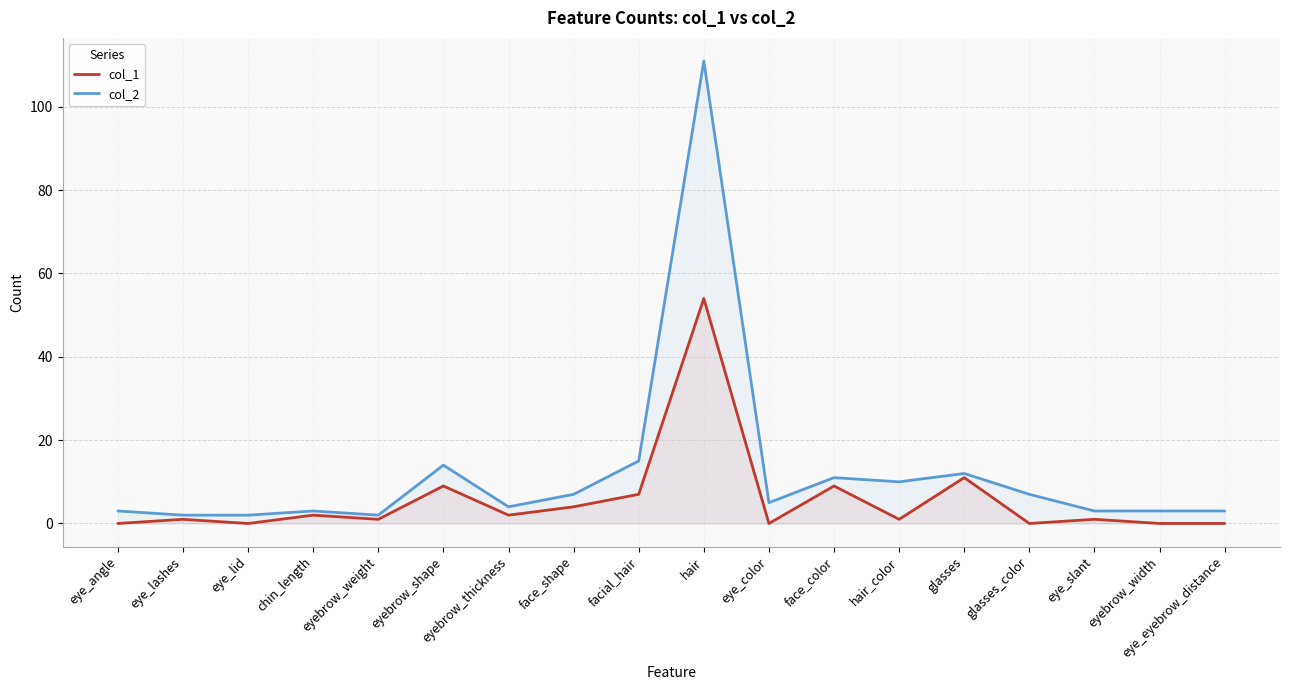

Which has a higher value, chin_length or eyebrow_shape?

eyebrow_shape